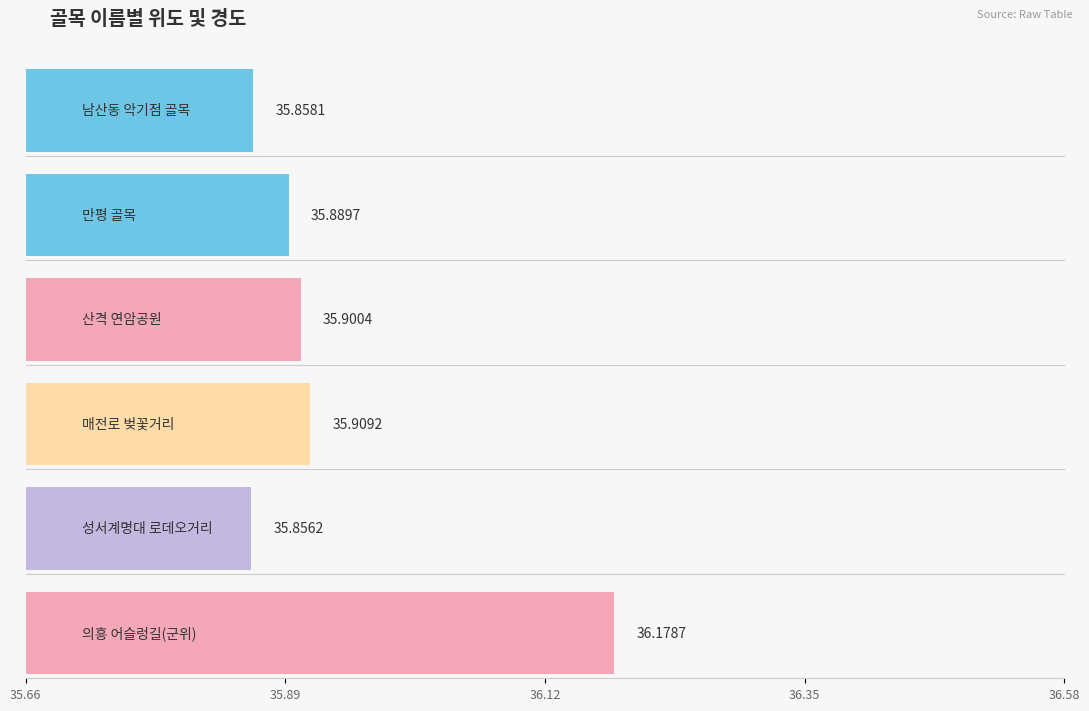

At which label does 위도 reach its minimum?

성서계명대 로데오거리